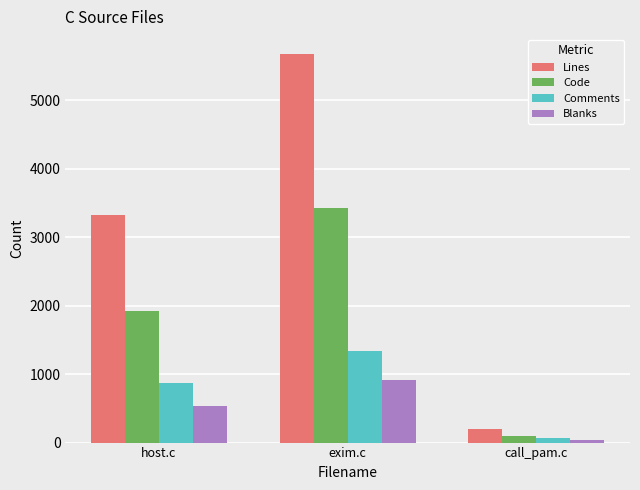

What is the spread (max minus min) of values at host.c?

2790